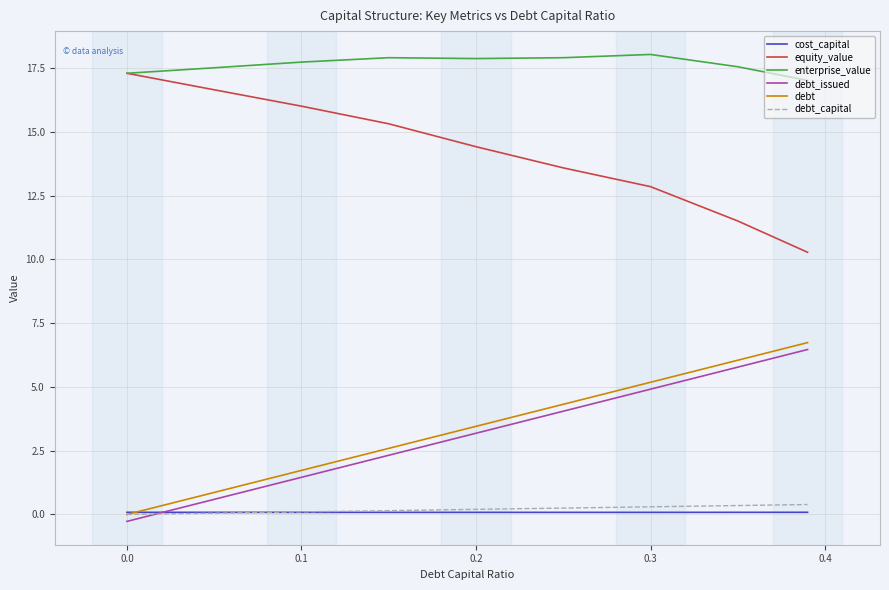

What is the maximum value shown in the chart?

18.0